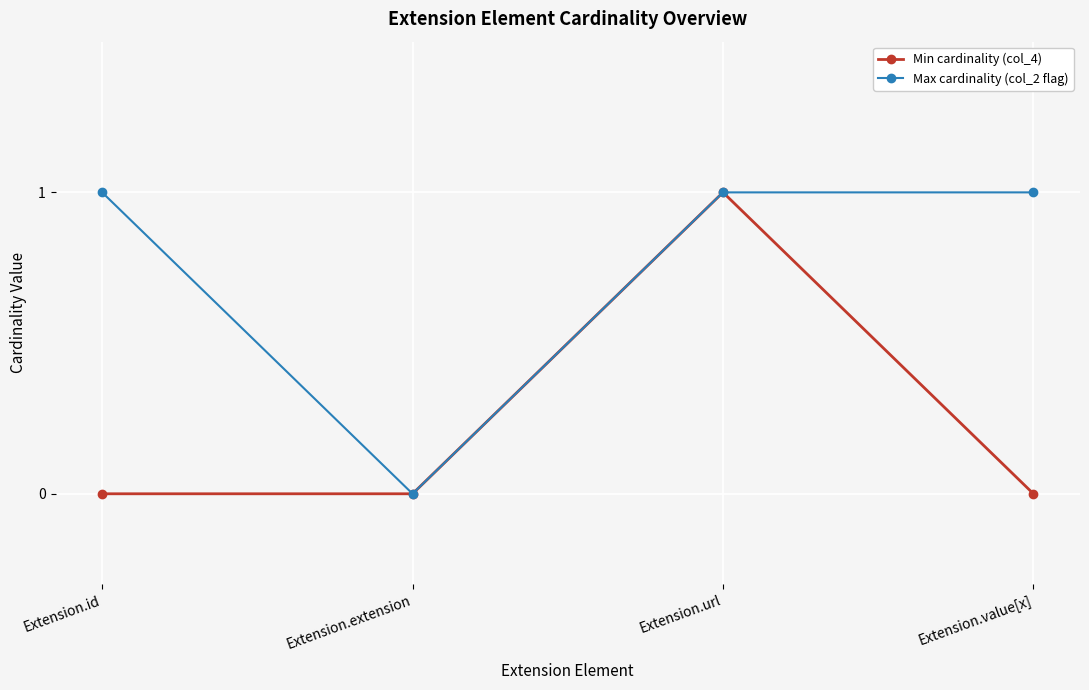

Does the chart display data point markers on the line(s)?

Yes